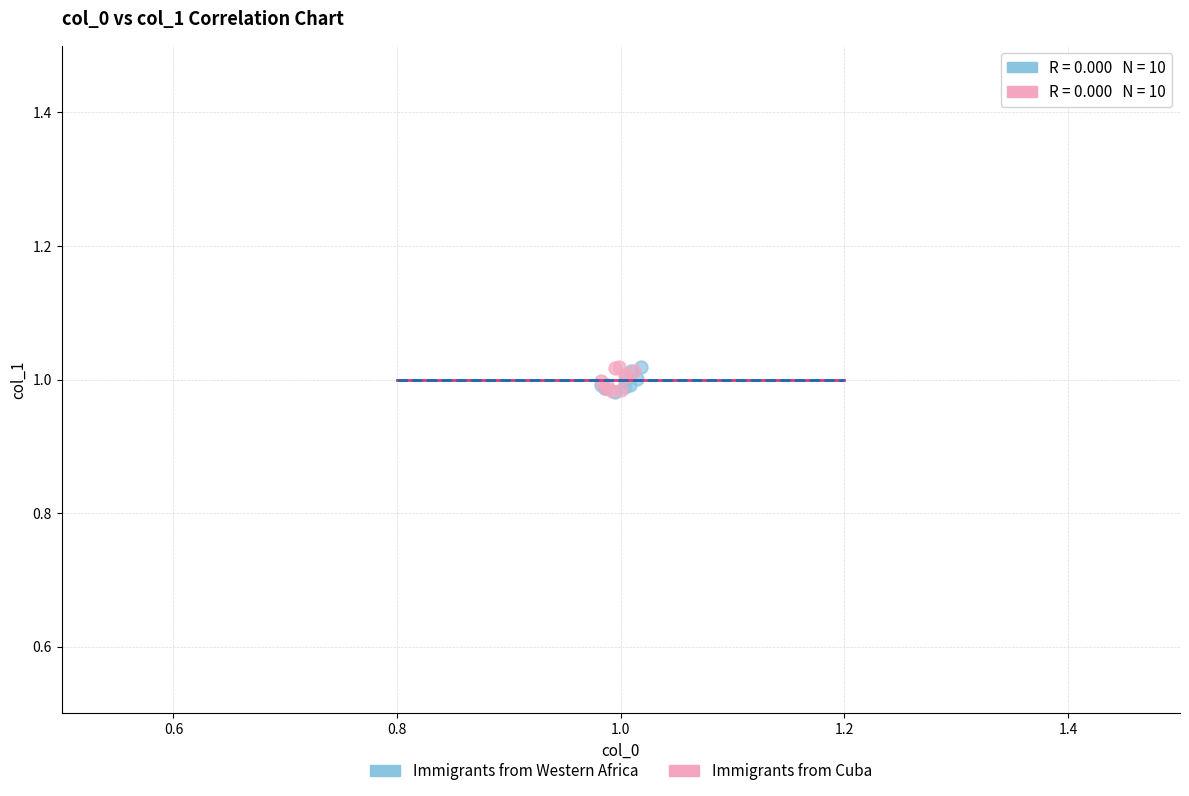

What are all the series names shown in the legend?

Immigrants from Western Africa, Immigrants from Cuba